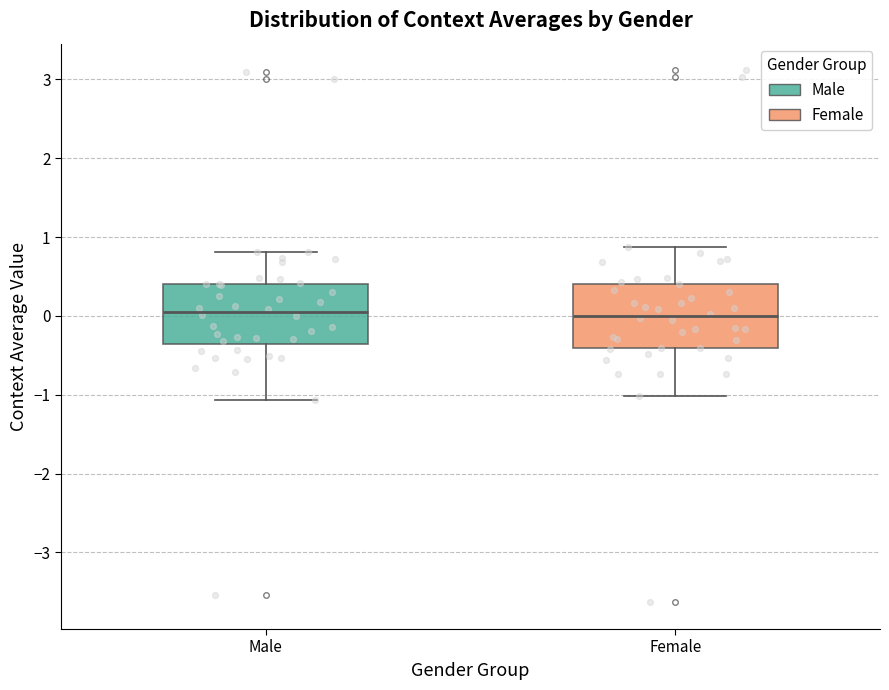

Where does the upper whisker of the box for Female end on the y-axis? The values are not printed on the chart, so give them approximately, as read against the axis.

0.9